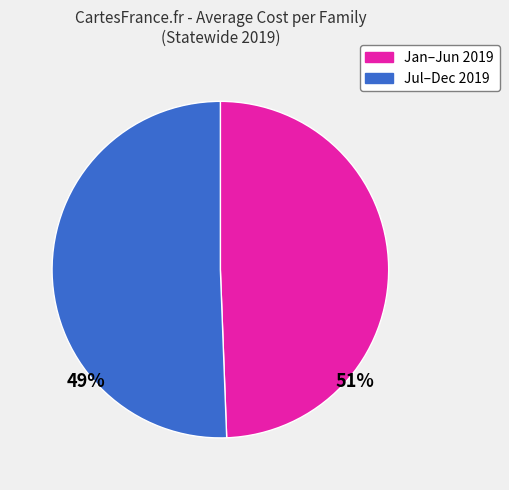

Is there a majority slice in this chart?

Yes